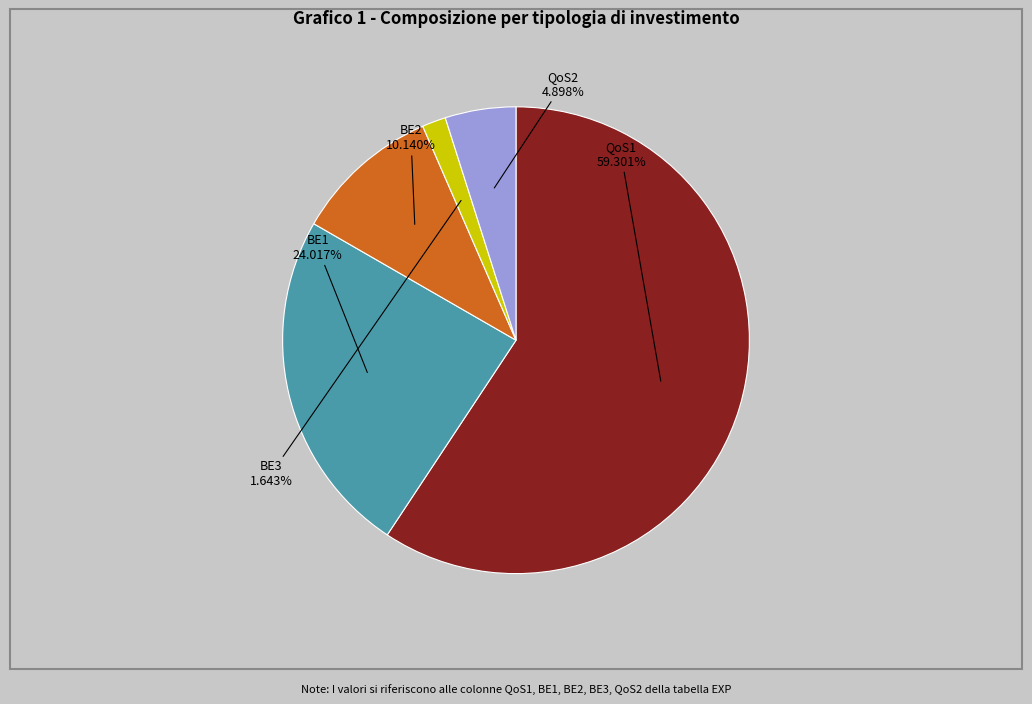

Is there a majority slice in this chart?

Yes